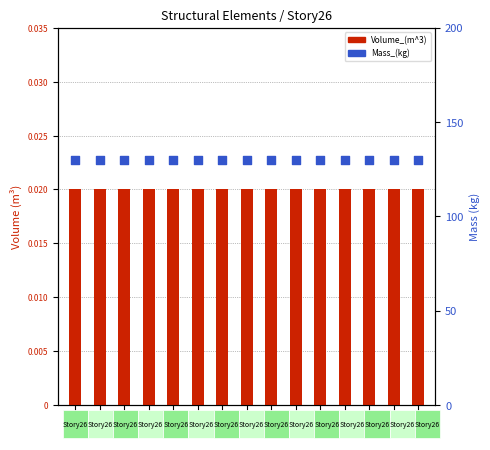

Is the value of Volume_(m^3) at C8 greater than the value of Mass_(kg) at C15?

No